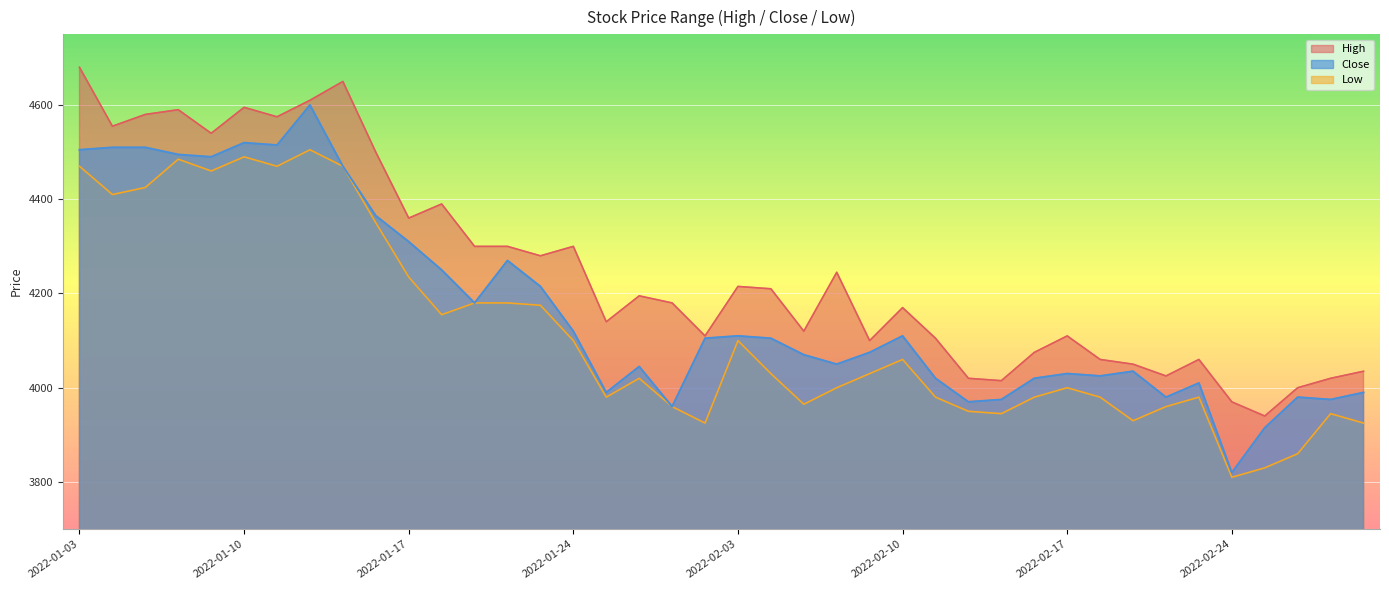

What is the total value across all series at 2022-01-28?

12140